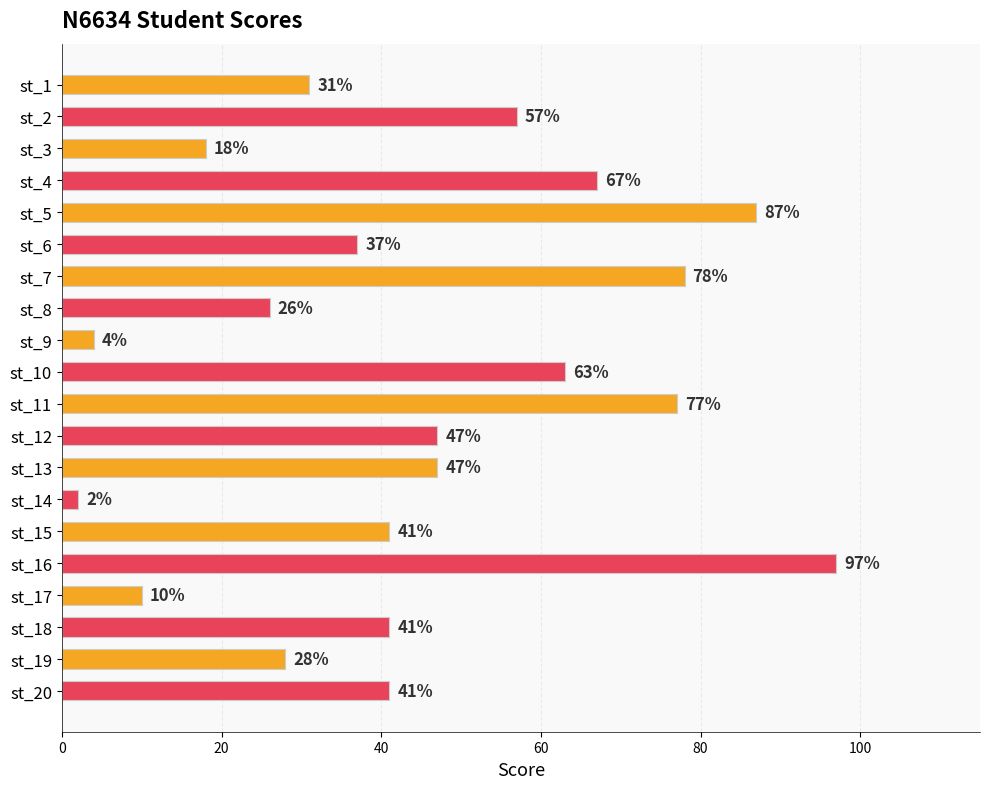

What is the difference between the second highest and minimum values?

85